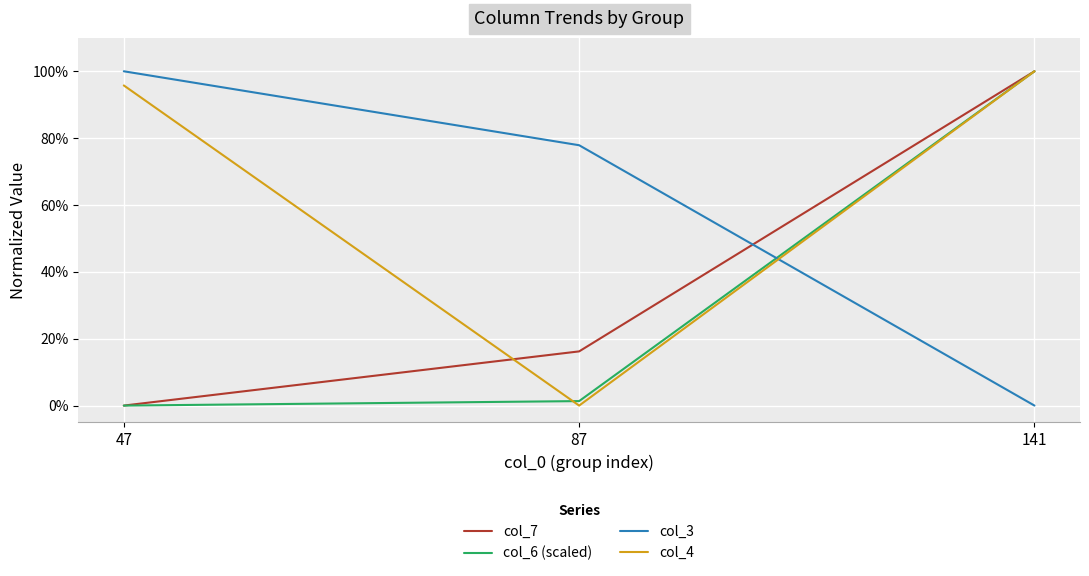

Rank the categories by col_3 value from lowest to highest.

141, 87, 47